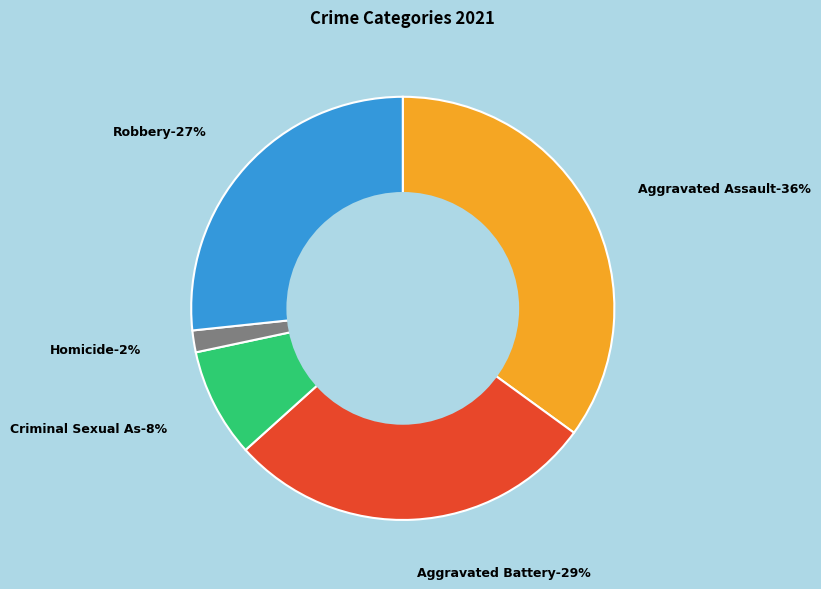

To the nearest percent, what portion does Criminal Sexual Assault represent?

8%